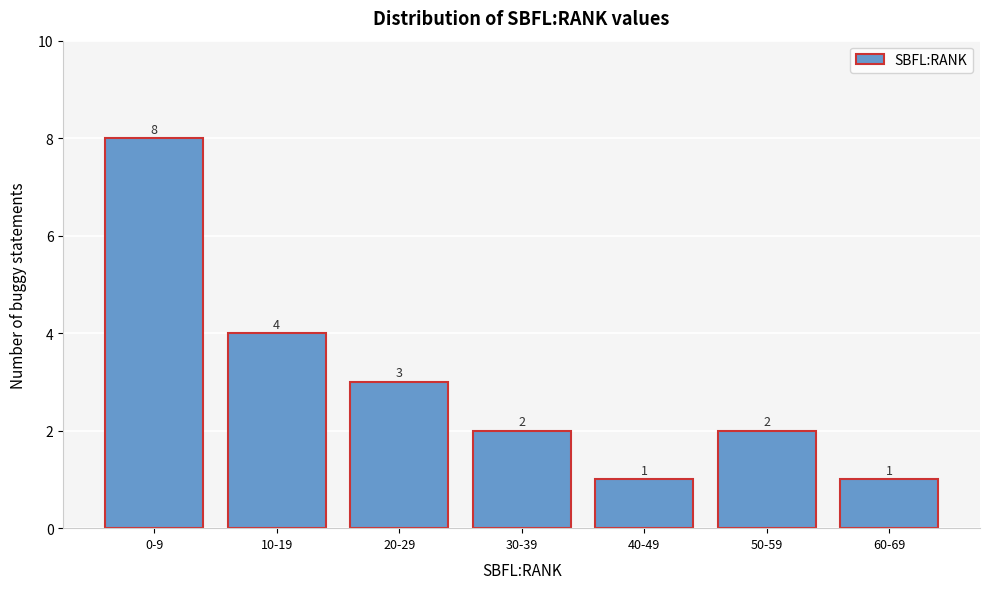

Reading left to right, list all the values displayed in this chart.

8	4	3	2	1	2	1